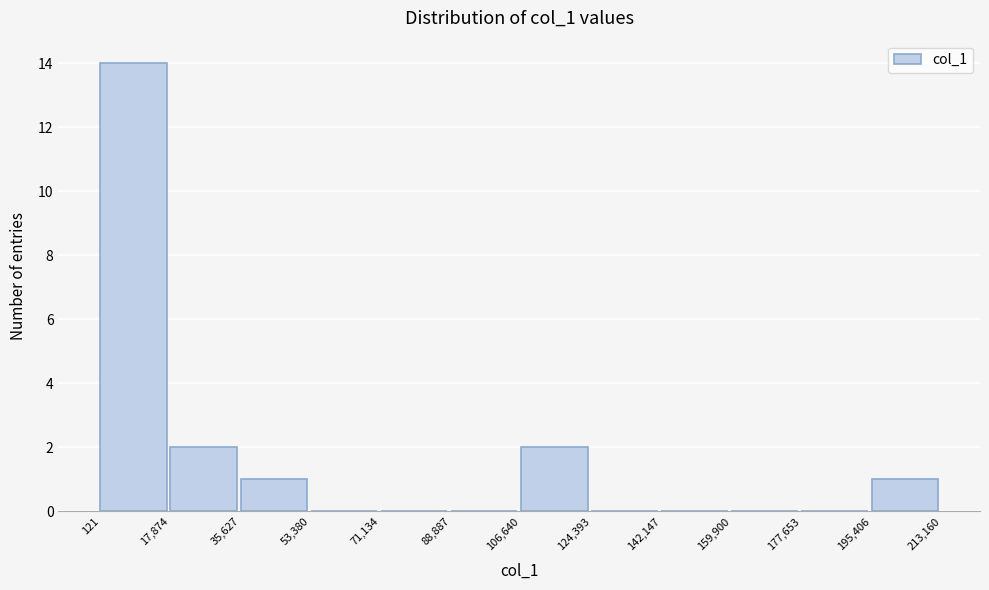

Reading left to right, list every bar in this chart as the range it spans on the x-axis followed by its height. The values are not printed on the chart, so give them approximately, as read against the axis.

121 to 17,874: 14
17,874 to 35,627: 2
35,627 to 53,380: 1
53,380 to 71,134: 0
71,134 to 88,887: 0
88,887 to 106,640: 0
106,640 to 124,393: 2
124,393 to 142,147: 0
142,147 to 159,900: 0
159,900 to 177,653: 0
177,653 to 195,406: 0
195,406 to 213,160: 1